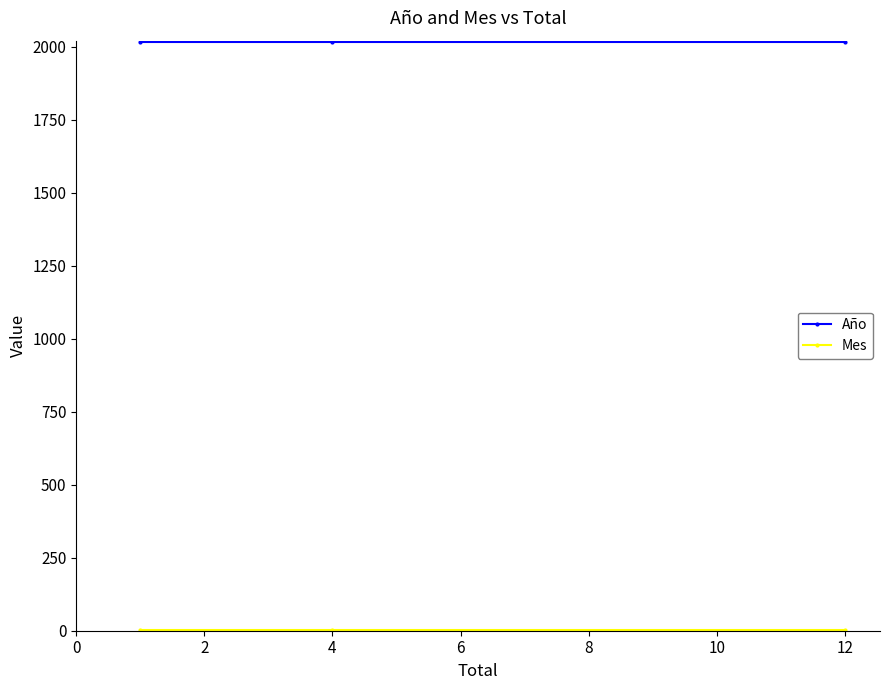

What is the lowest value of the Mes series?

2